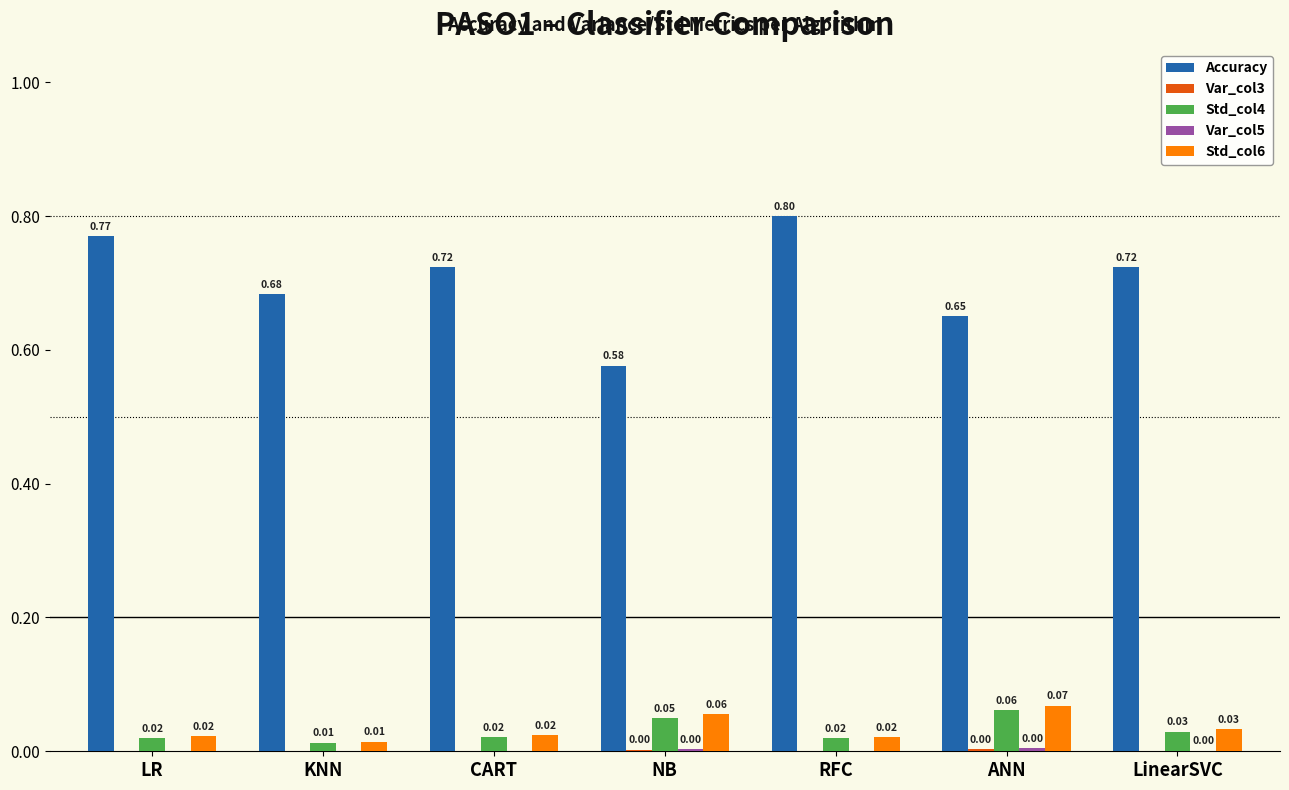

At which label is Accuracy closest to 0?

NB